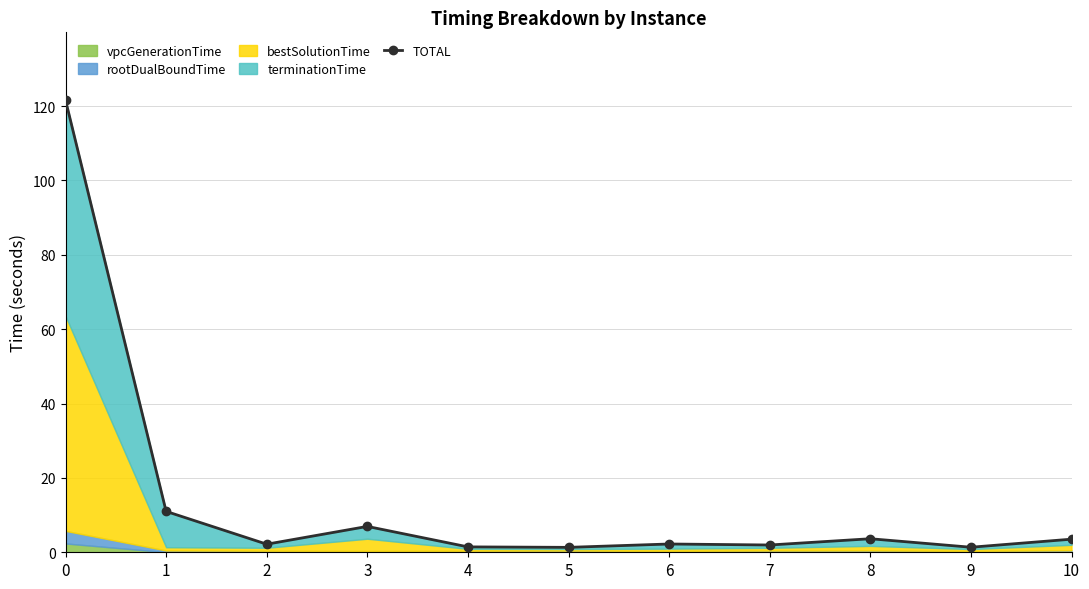

Read the value at 2.

2.2